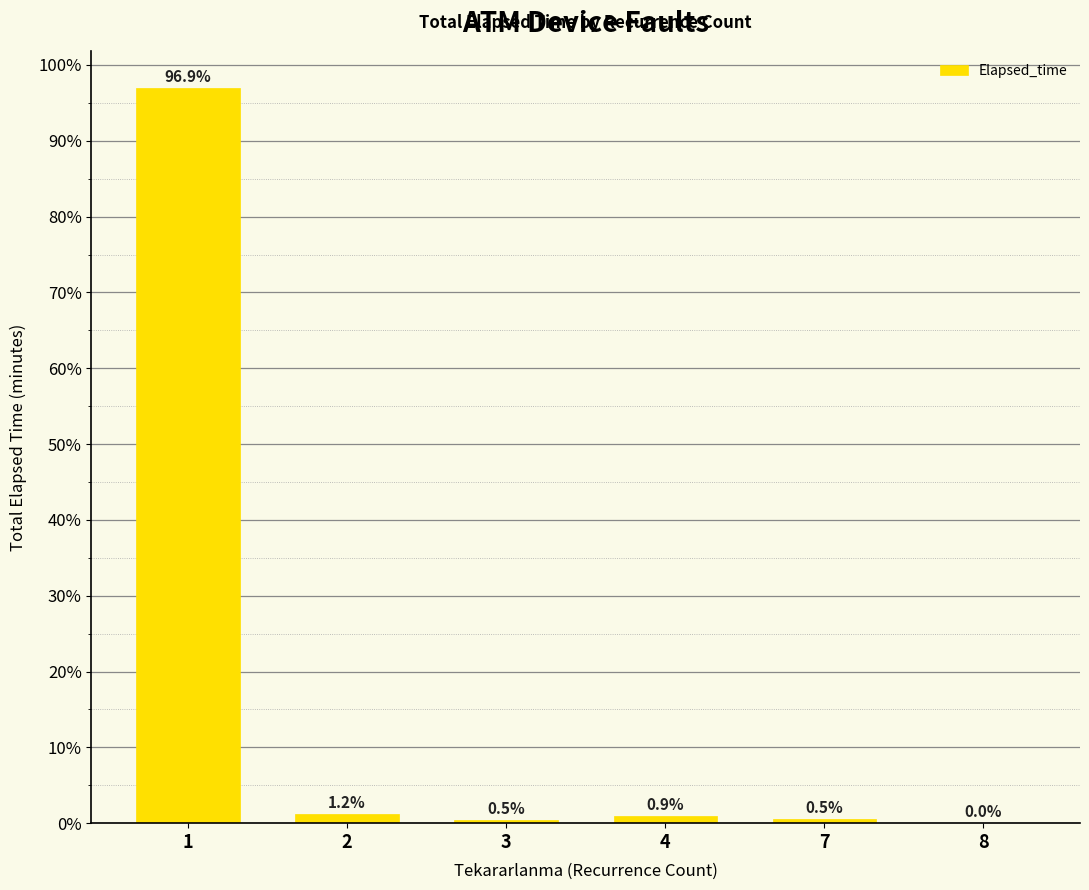

What is the greatest value displayed?

96.9